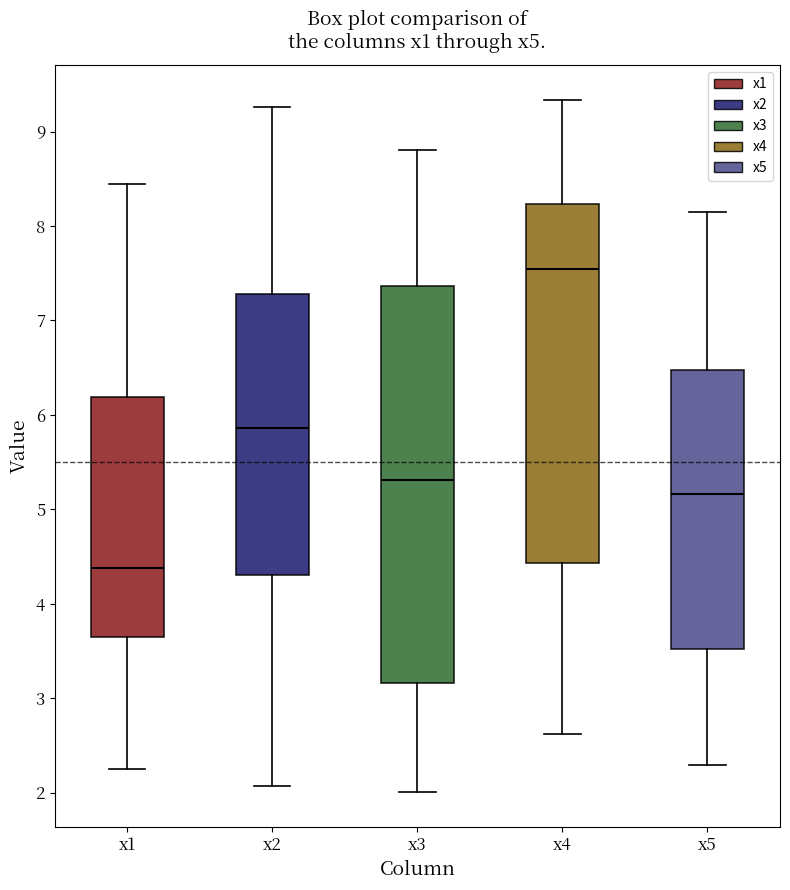

Which box's median line is the lowest?

x1